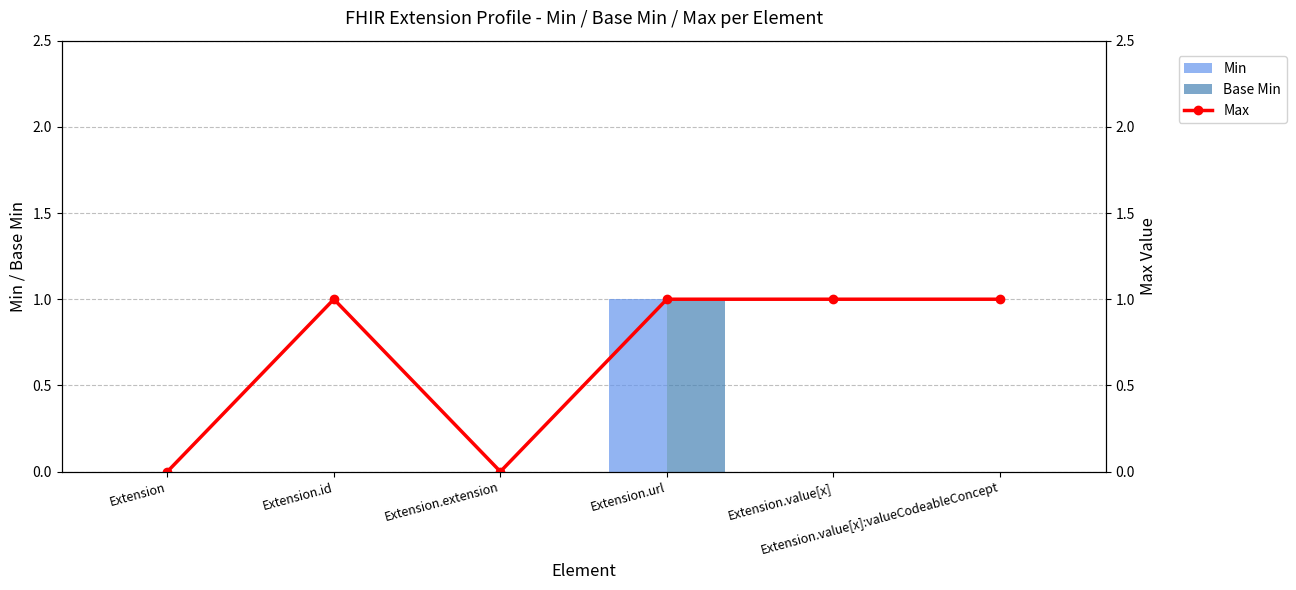

What is the spread (max minus min) of values at Extension.value[x]?

1